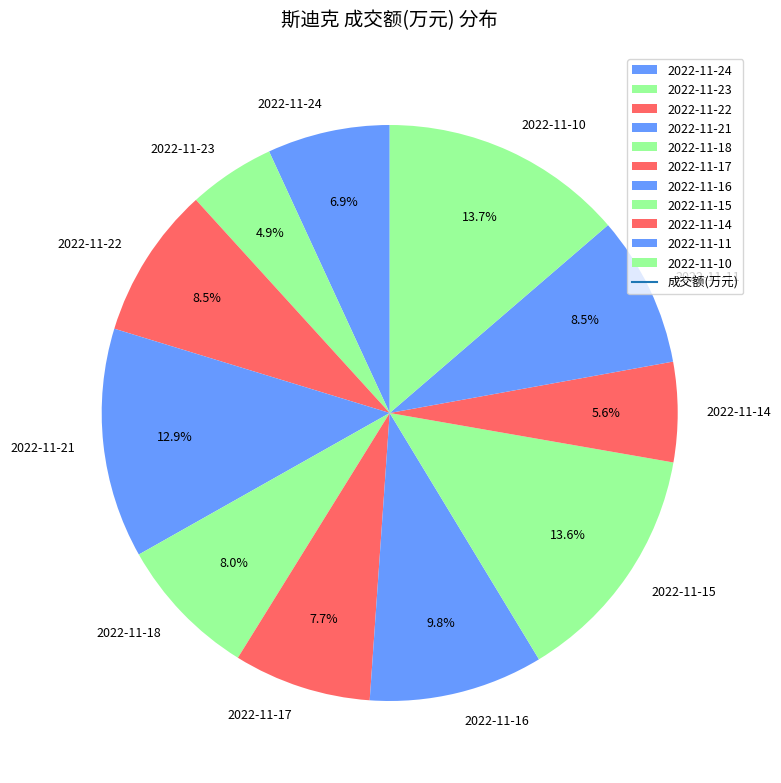

True or false: 2022-11-24 accounts for 7% of the total.

True